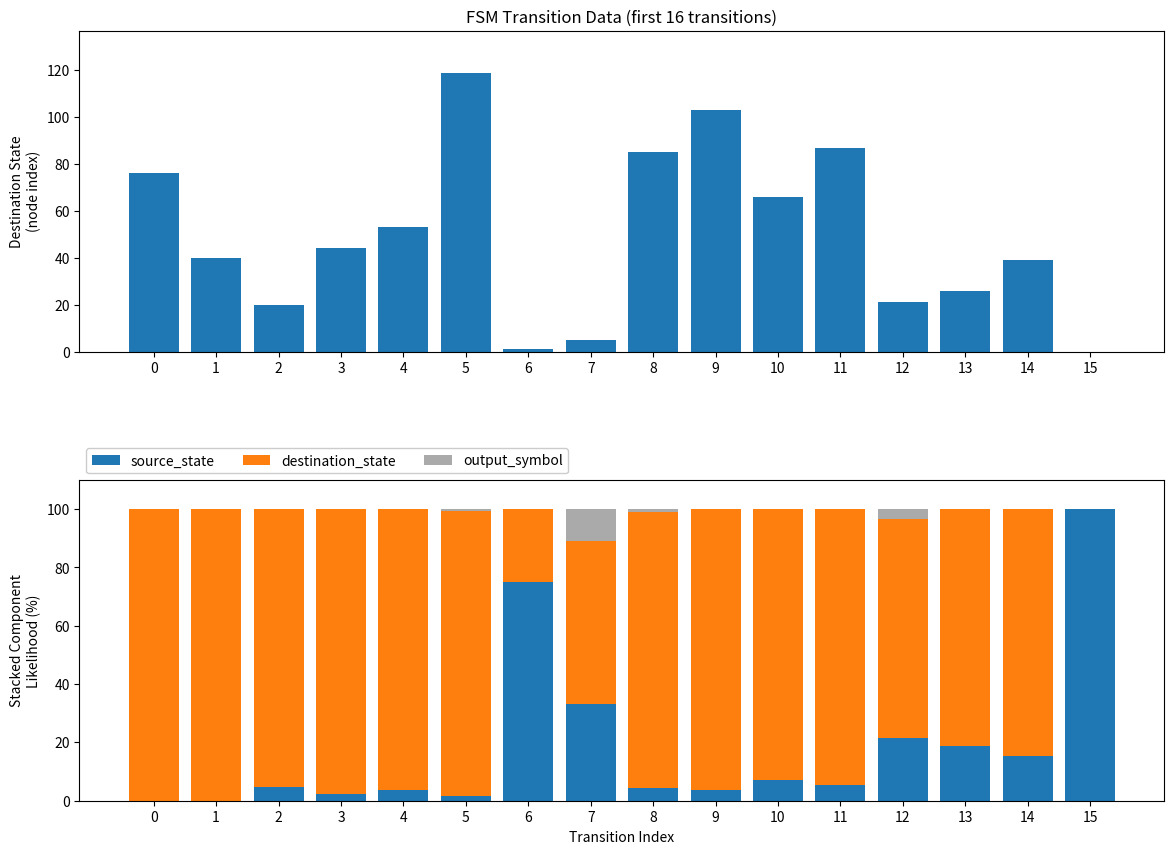

Is it true that output_symbol equals 6.1 at 4?

False